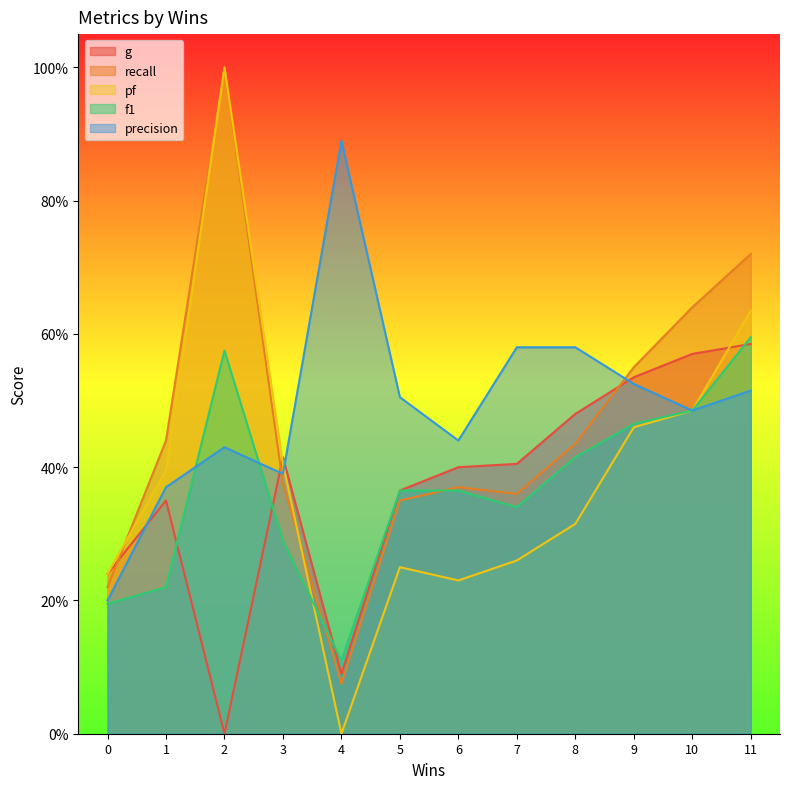

Which label corresponds to the smallest value in the chart?

2